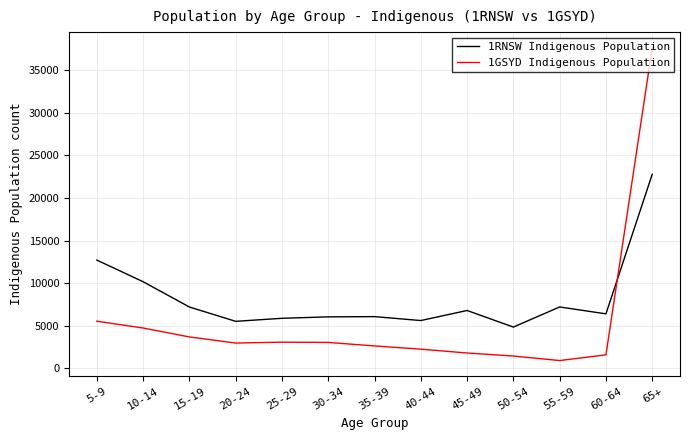

What value does the 1RNSW Indigenous Population series have at 35-39, to the nearest 100?

6100